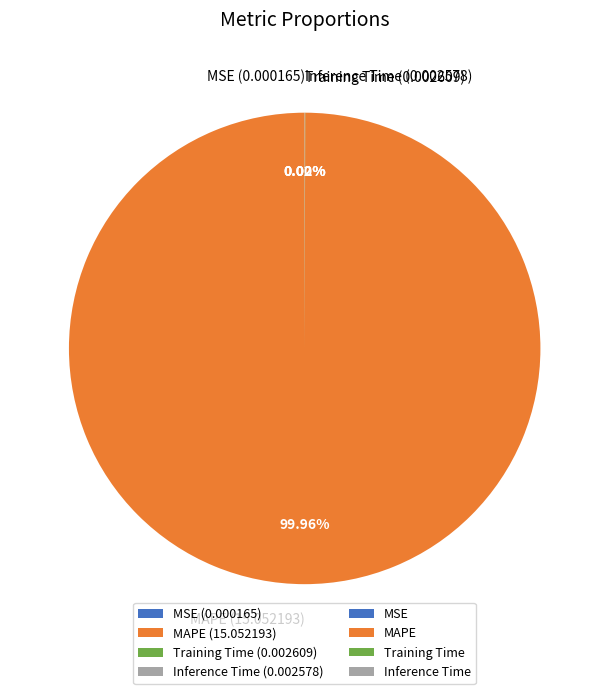

Is there any slice that represents more than half of the pie?

Yes